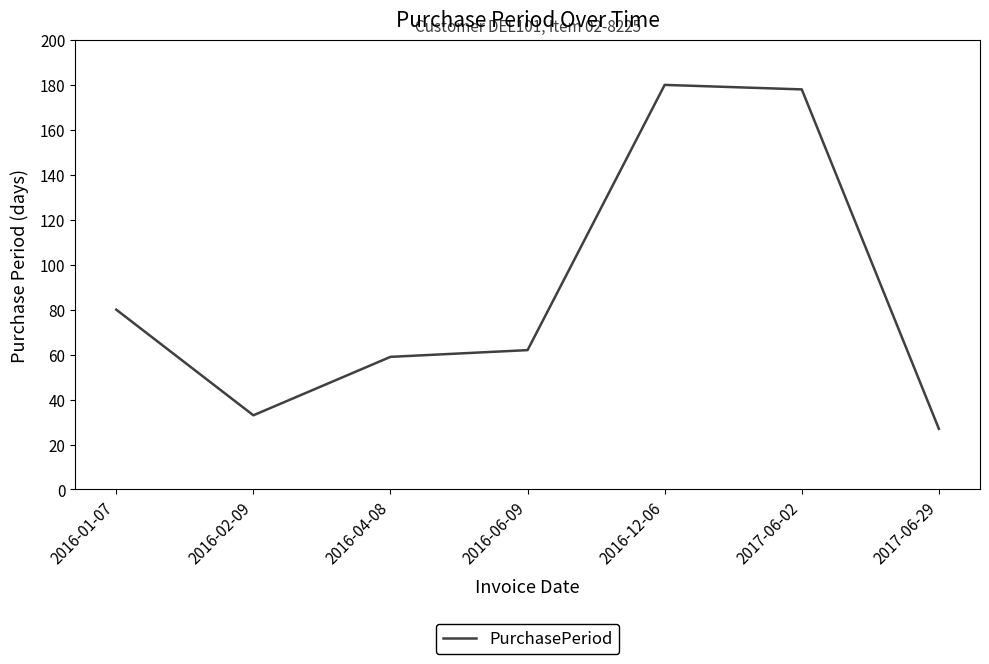

How many distinct data groups are displayed?

1